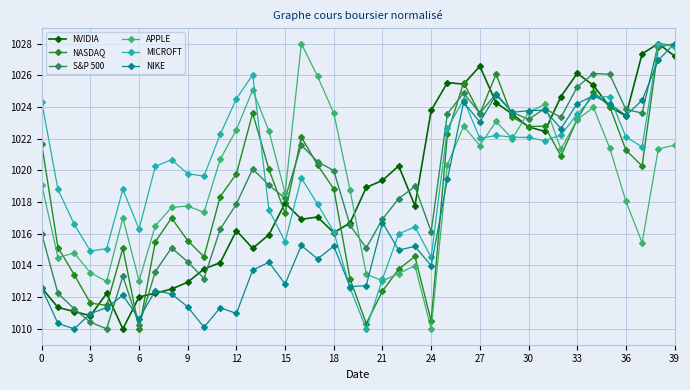

What is the highest value of the APPLE series?

1028.0